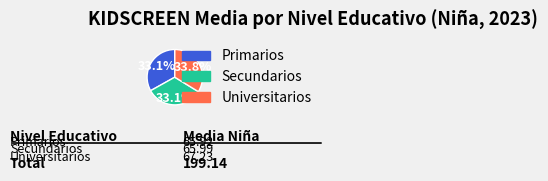

Approximately how many times larger is the value at Universitarios compared to Primarios?

1.0